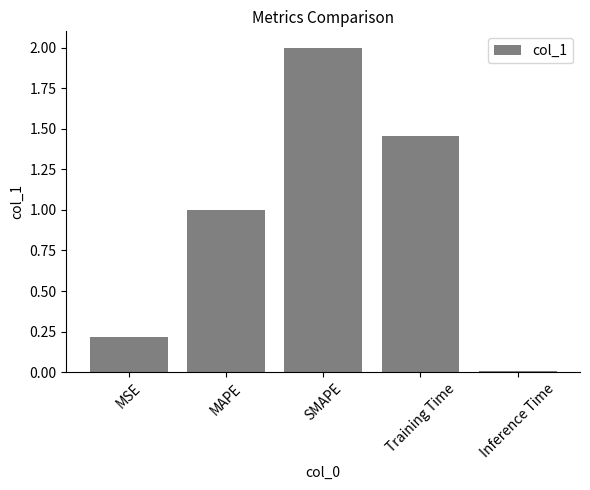

How many data points are less than 1?

2